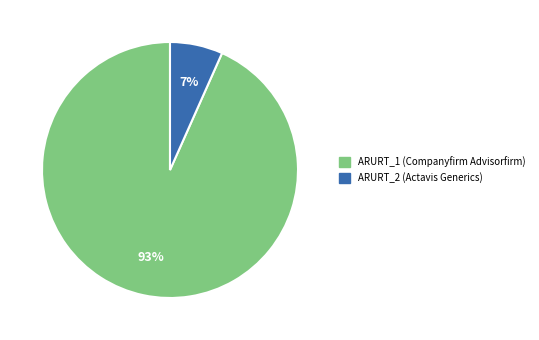

To the nearest percent, what is the average slice percentage?

50%